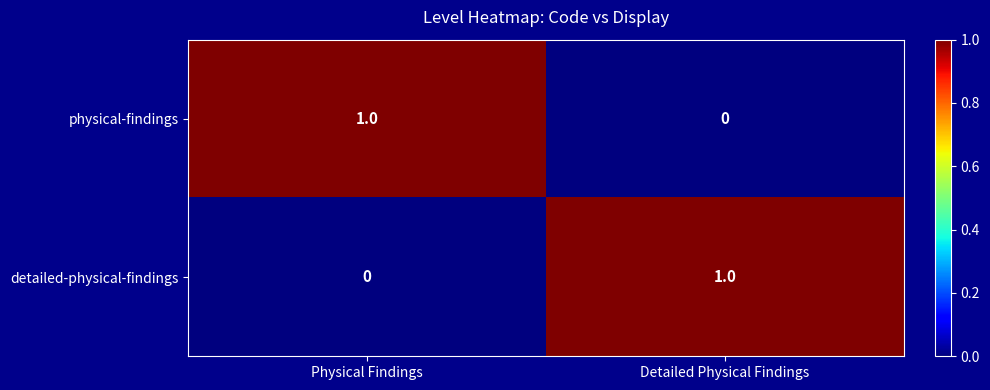

At Detailed Physical Findings, list the series in order from smallest to largest.

physical-findings, detailed-physical-findings